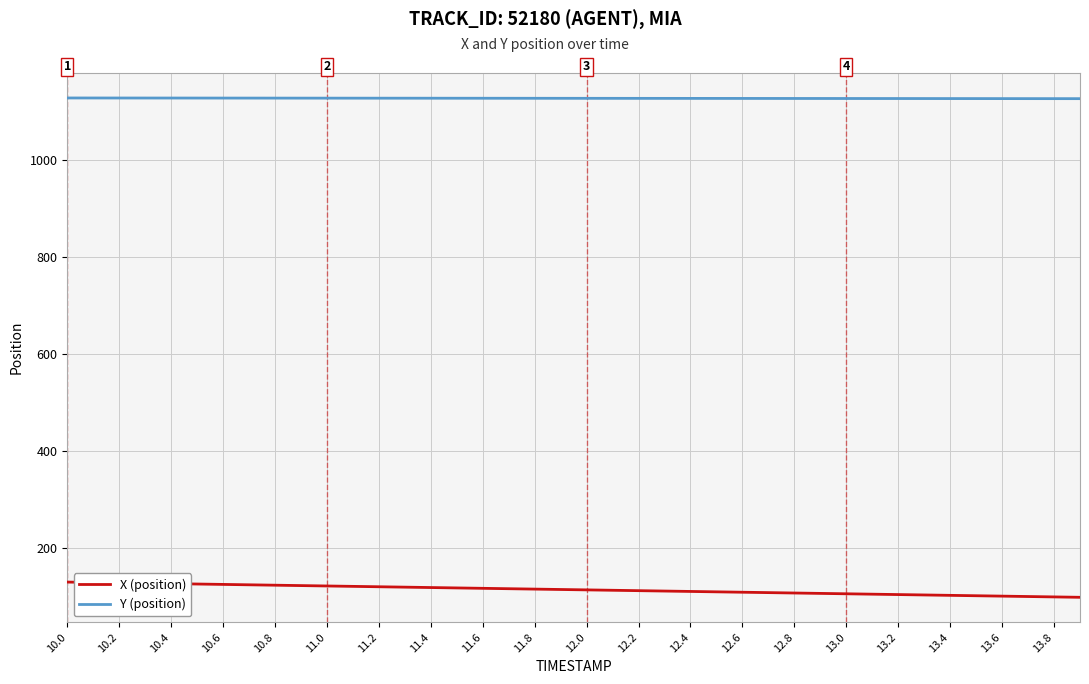

Rank the series by their average value, from lowest to highest.

X (position), Y (position)